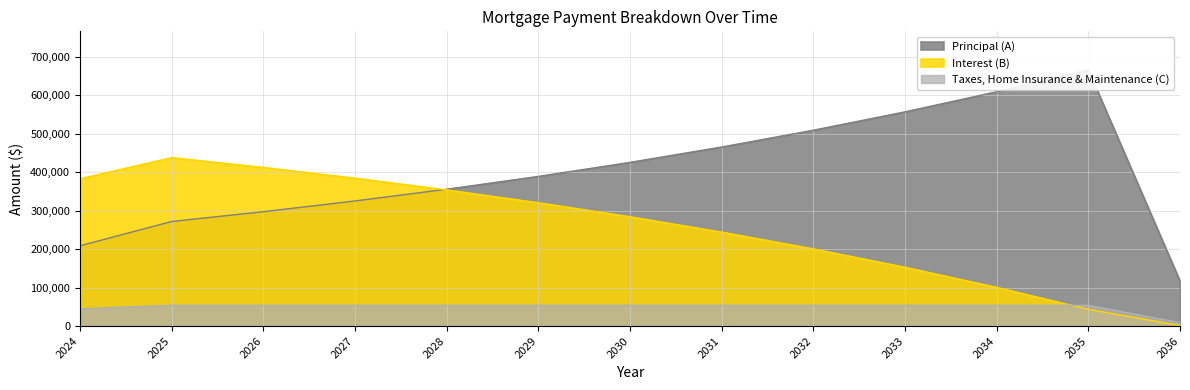

Which series has the largest total across all categories?

Principal (A)